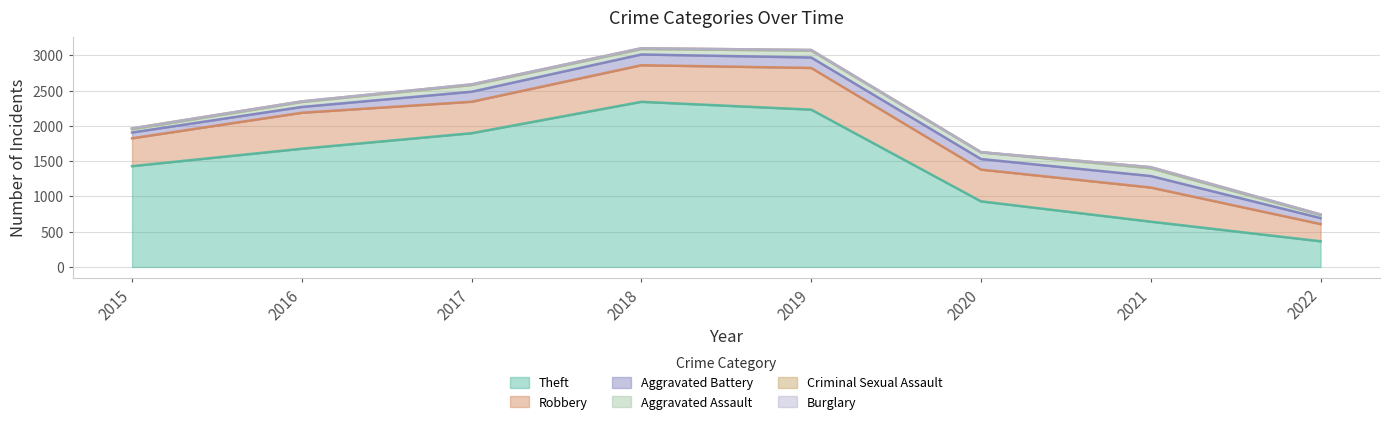

What is the spread (max minus min) of values at 2018?

2341